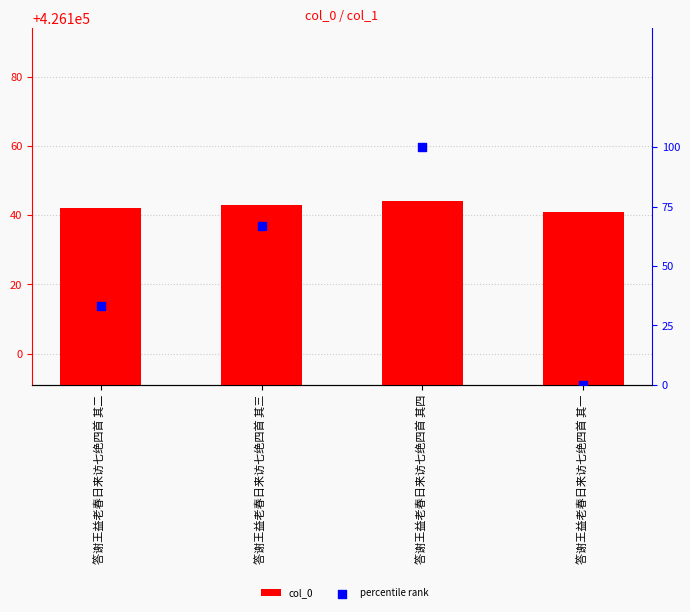

Which series has the widest spread of Y values?

percentile rank